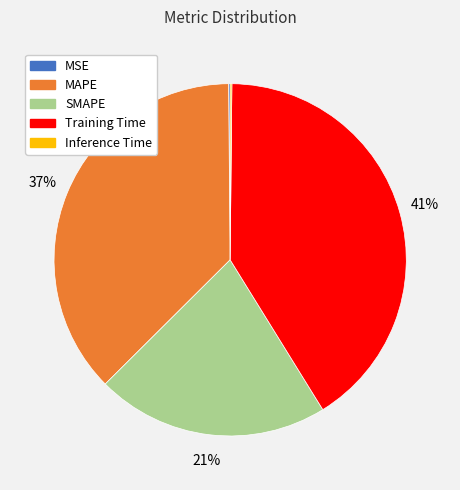

What is the largest slice in the pie chart?

Training Time